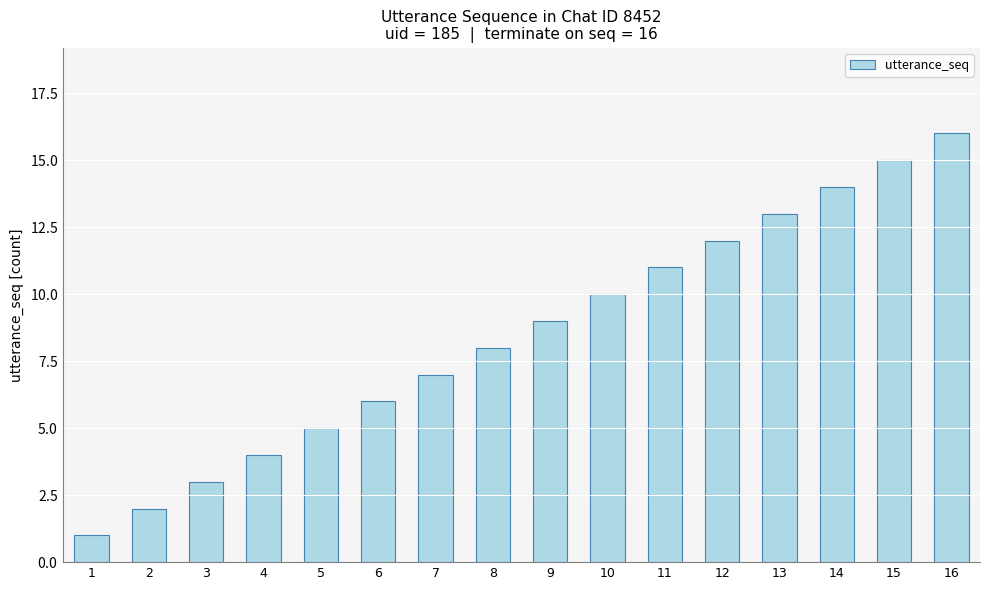

Reading left to right, list all the values displayed in this chart.

1	2	3	4	5	6	7	8	9	10	11	12	13	14	15	16